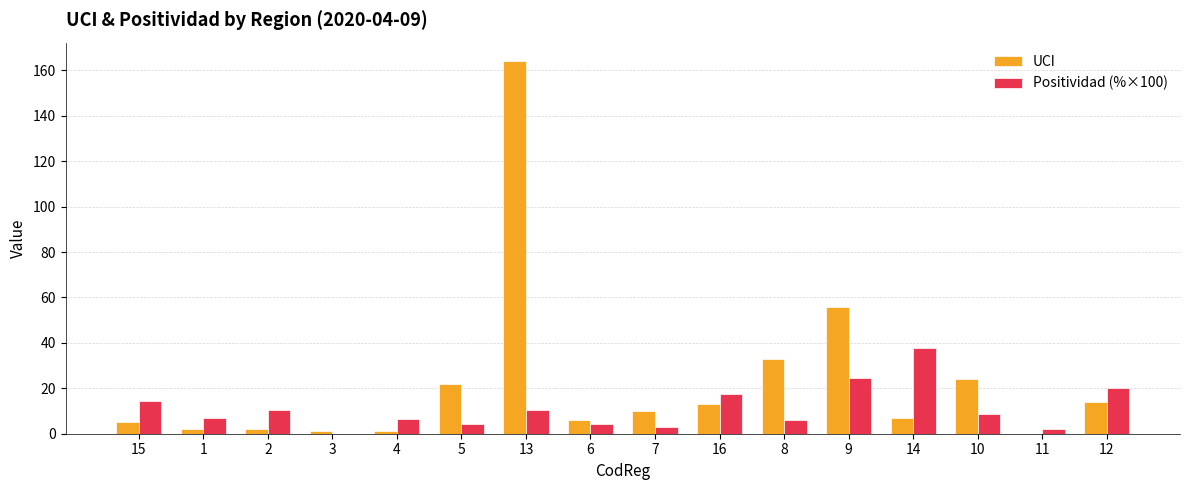

What is the sum of all UCI values?

360.0